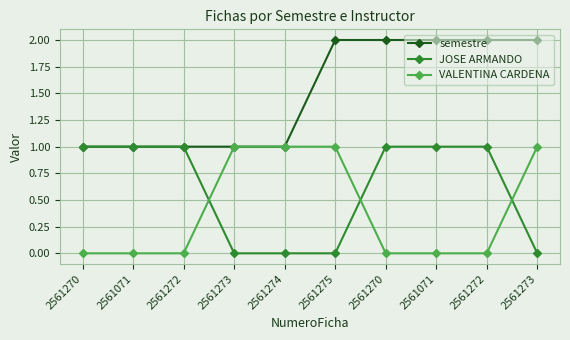

What are all the series names shown in the legend?

semestre, JOSE ARMANDO, VALENTINA CARDENA